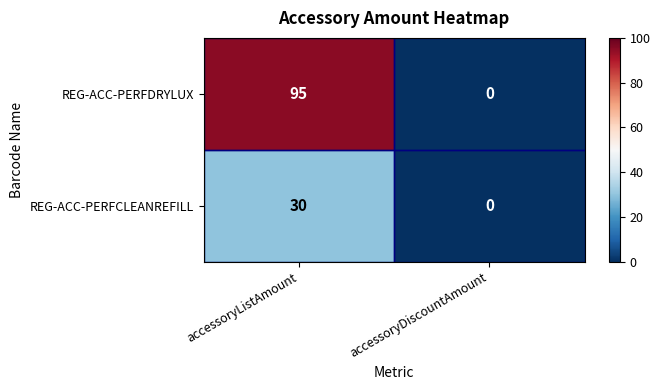

Which series has the largest range (max minus min)?

REG-ACC-PERFDRYLUX